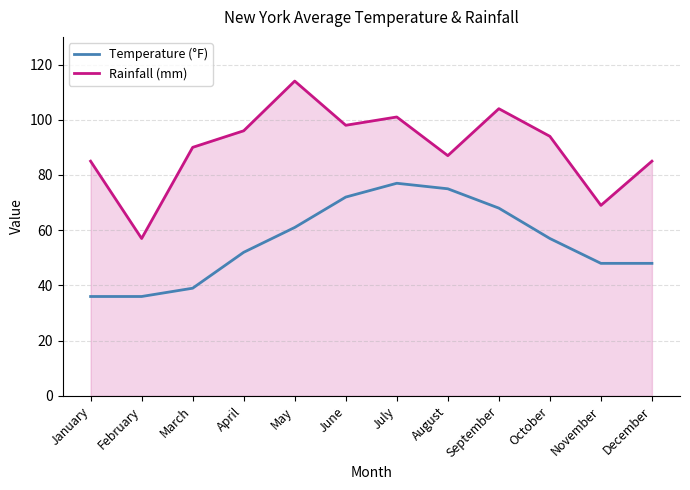

What is the greatest value displayed?

114